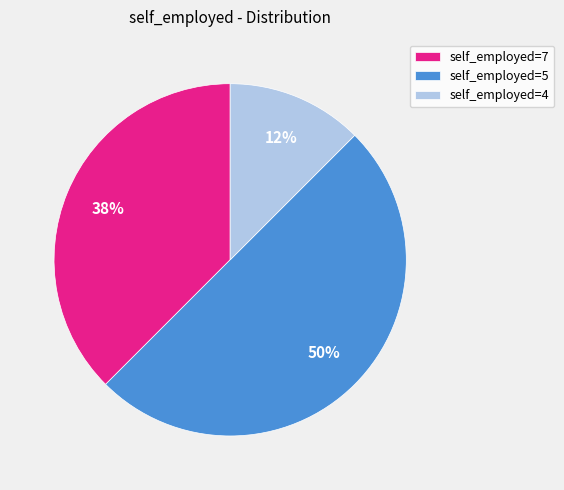

Do self_employed=7 and self_employed=5 together represent more than half of the pie?

Yes